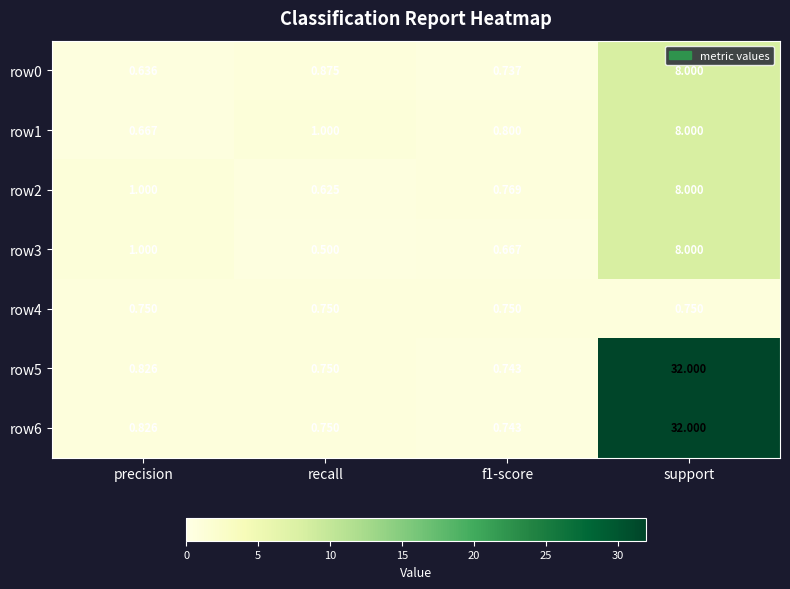

Which label corresponds to the largest value in the chart?

support